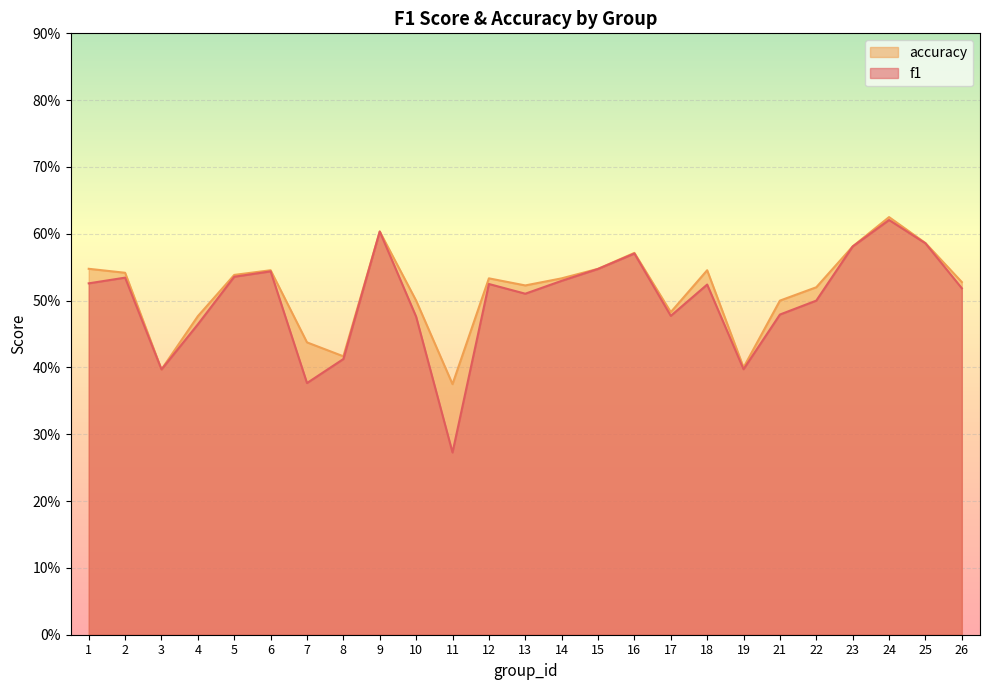

What is the minimum value shown in the chart?

0.3